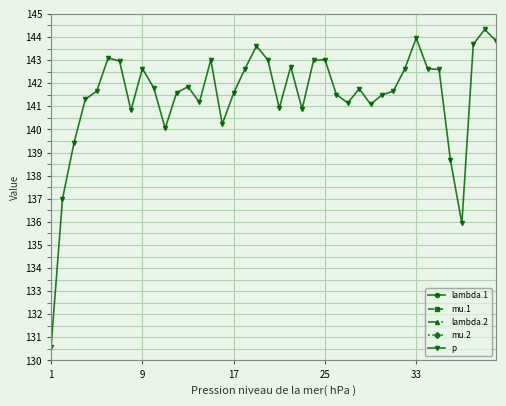

True or false: mu.2 and lambda.2 intersect in this chart.

False